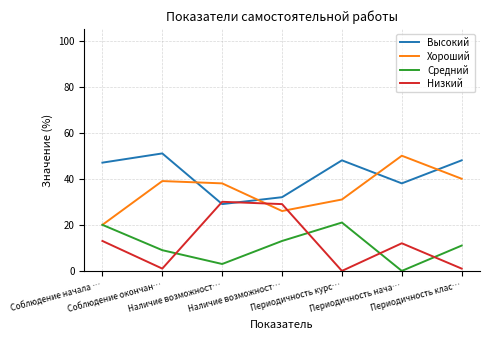

Is it true that Хороший equals 20 at Соблюдение начала …?

True